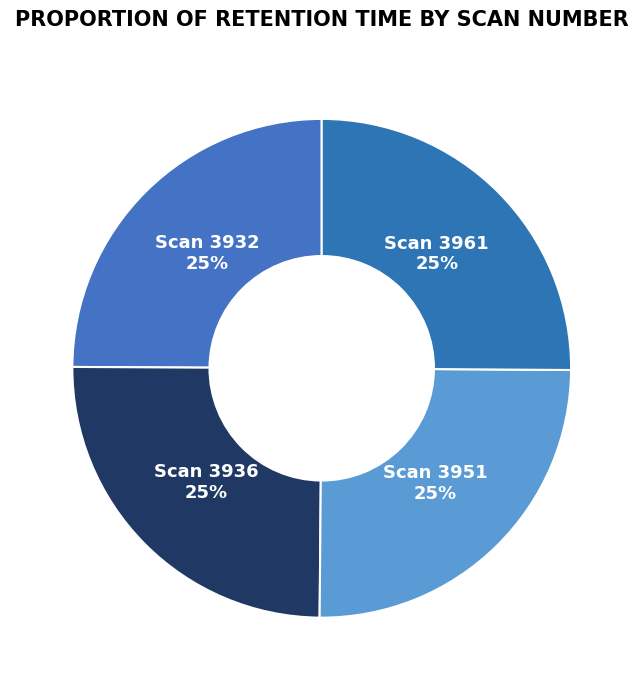

How many segments does this pie chart have?

4